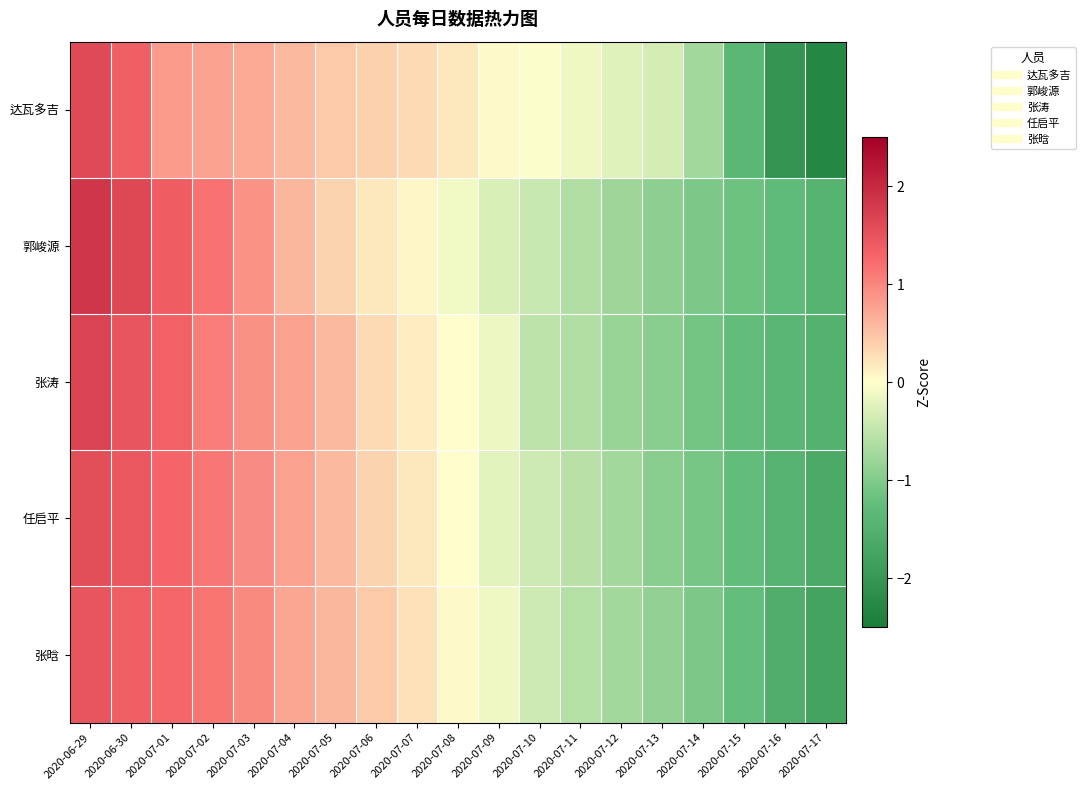

Count the number of categories in the chart.

19